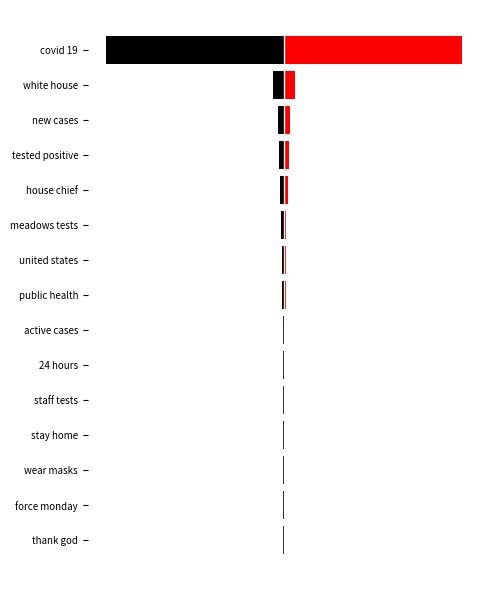

What is the difference between the second highest and second lowest values in the counts series?

5696